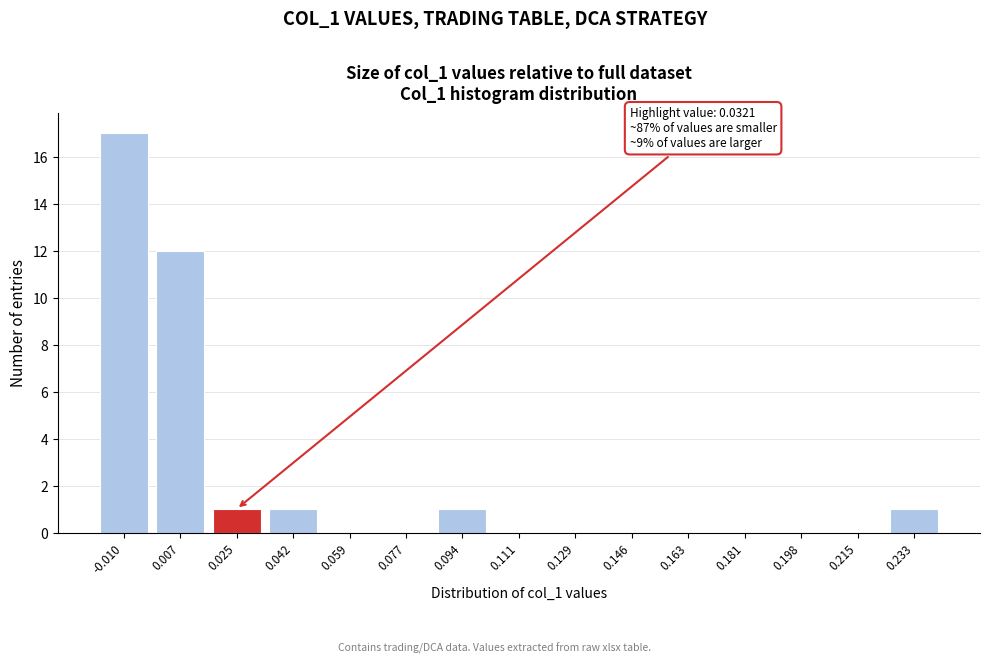

Reading right to left, transcribe all the data shown in this chart.

0.233=1	0.215=0	0.198=0	0.181=0	0.163=0	0.146=0	0.129=0	0.111=0	0.094=1	0.077=0	0.059=0	0.042=1	0.025=1	0.007=12	-0.010=17